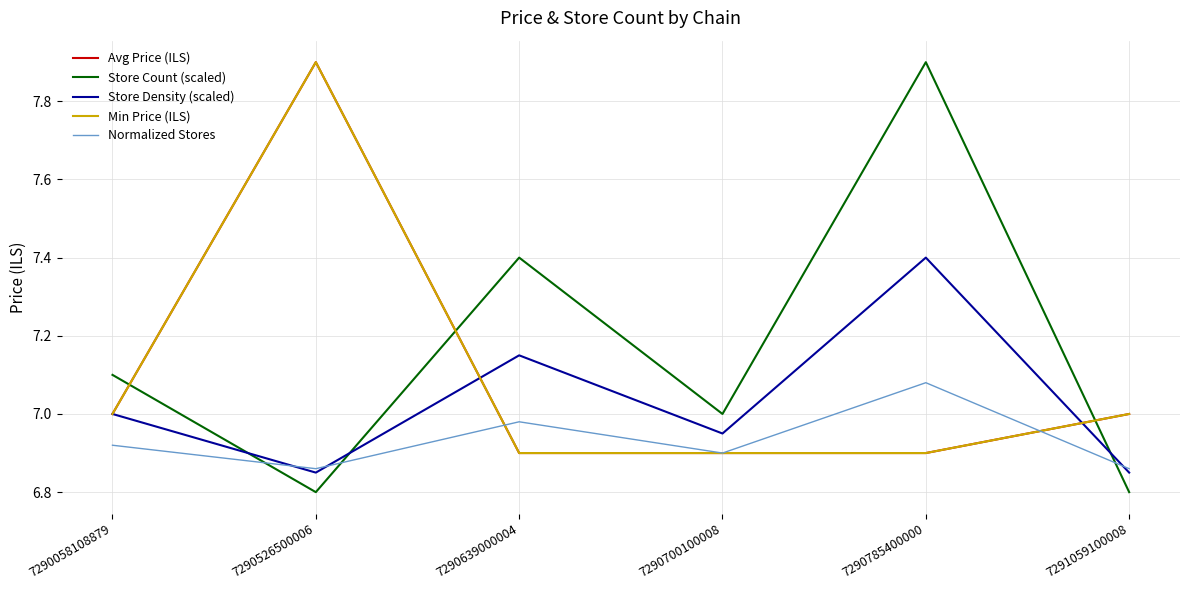

Is this an area chart (filled region under the line)?

No